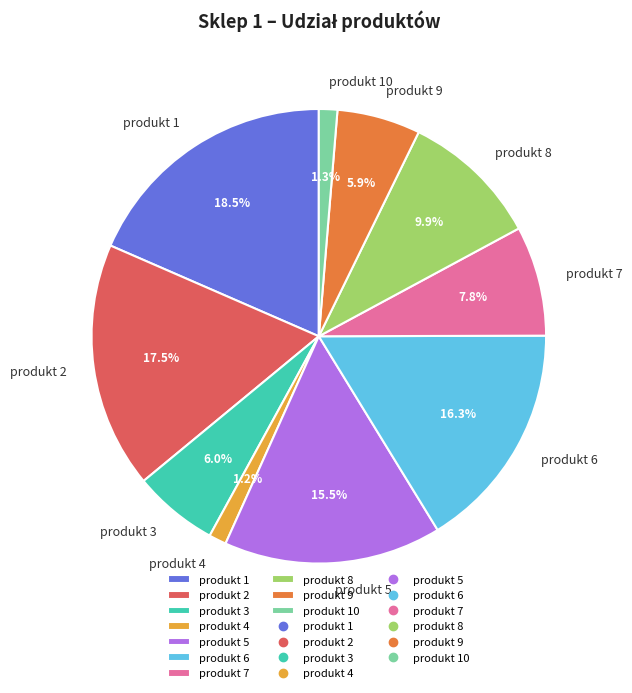

Is there a majority slice in this chart?

No